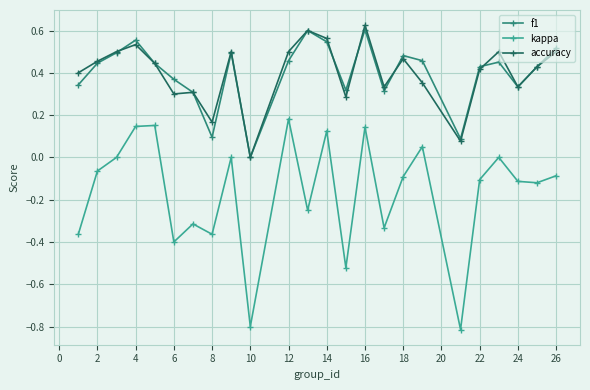

Does the chart have visible grid lines?

Yes